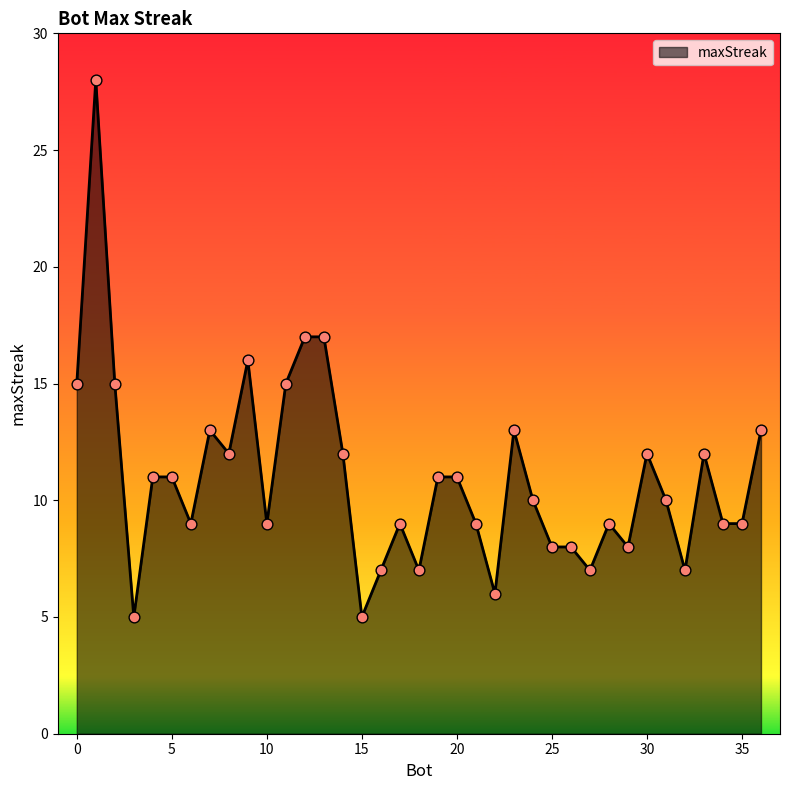

What is the smallest value displayed?

5